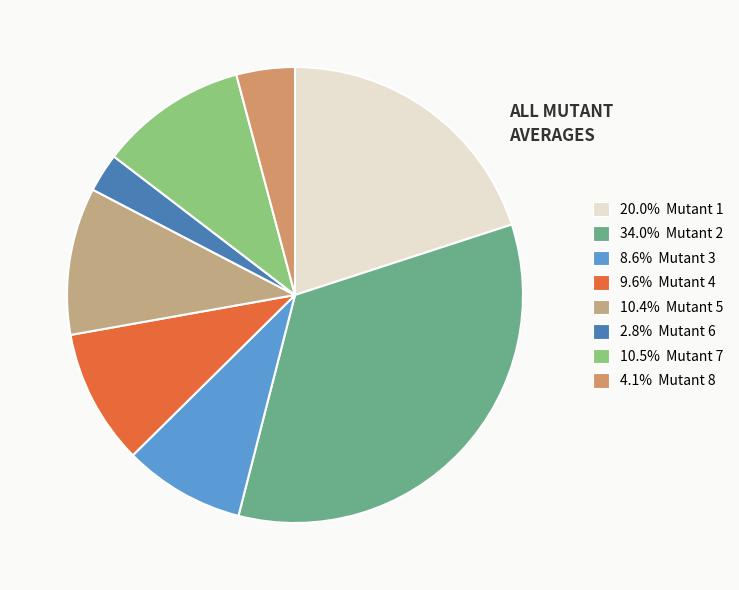

How many slices are in this pie chart?

8